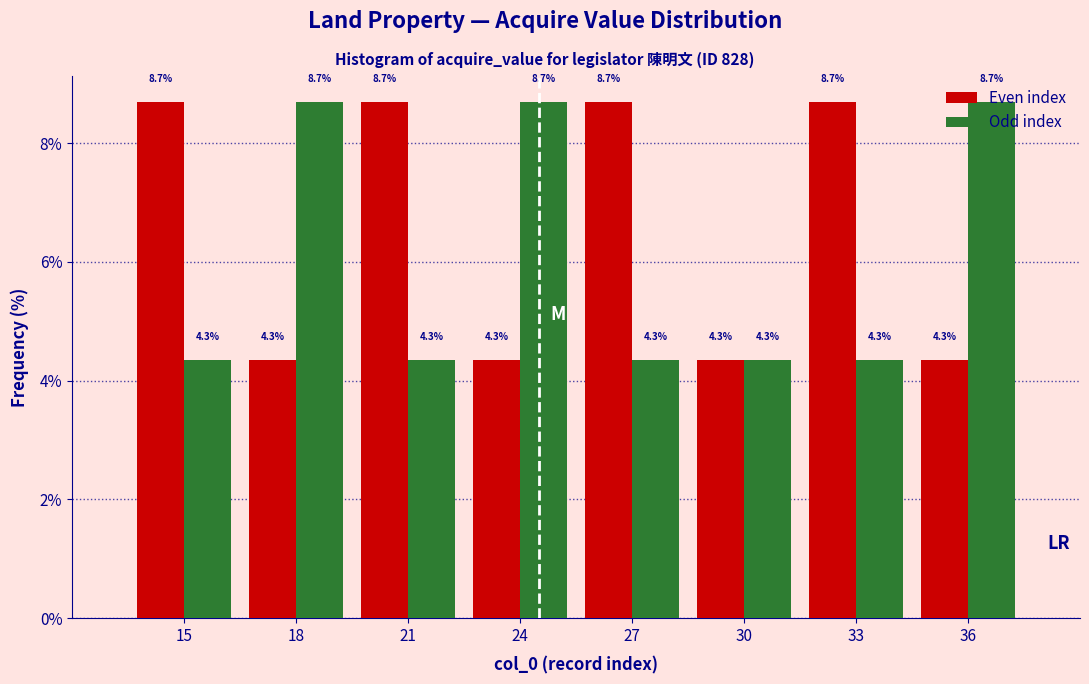

What is the smallest value displayed?

4.3